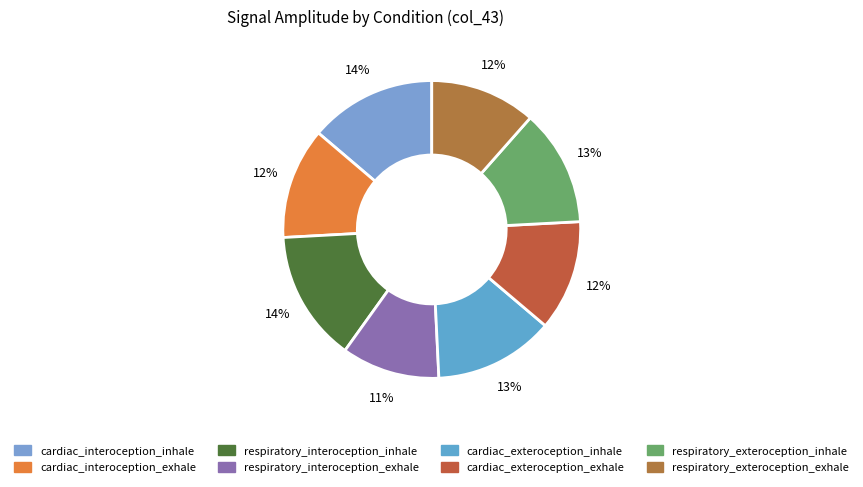

To the nearest percent, what is the average slice percentage?

12%